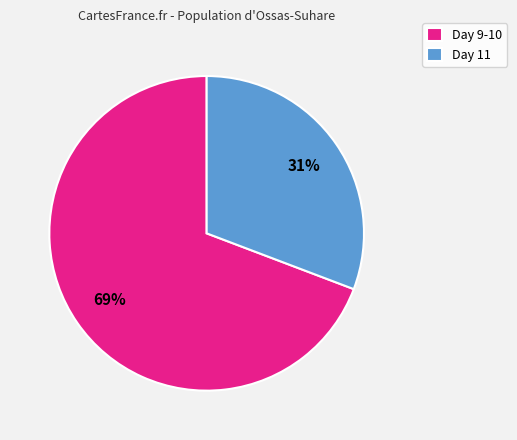

True or false: Day 11 accounts for 20% of the total.

False